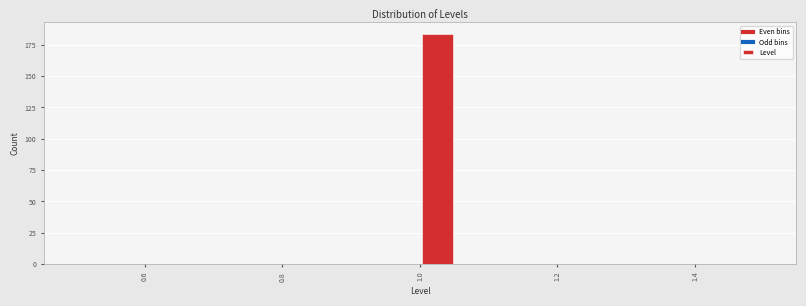

Read against the x-axis, roughly where is the centre of the tallest bar?

1.02